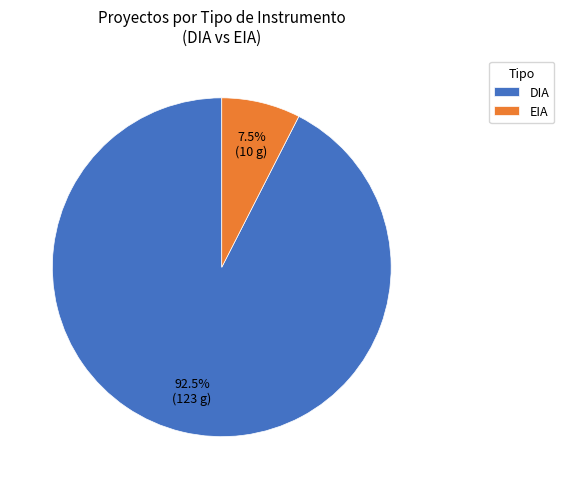

Which has a higher value, DIA or EIA?

DIA